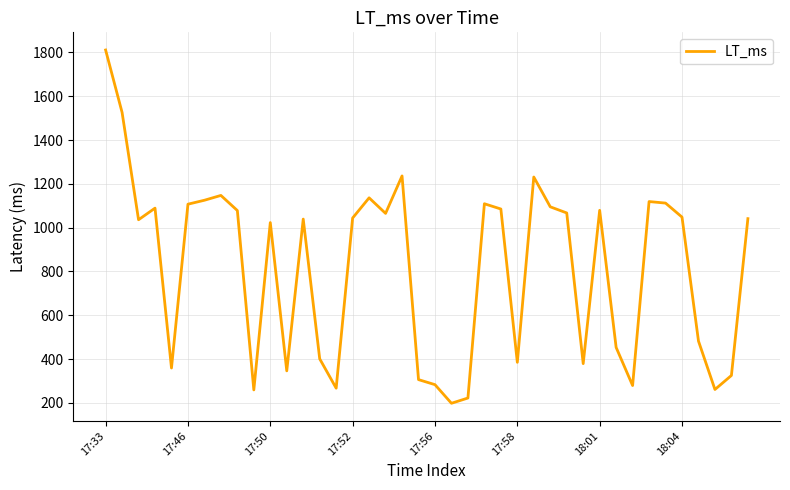

What is the minimum value shown in the chart?

198